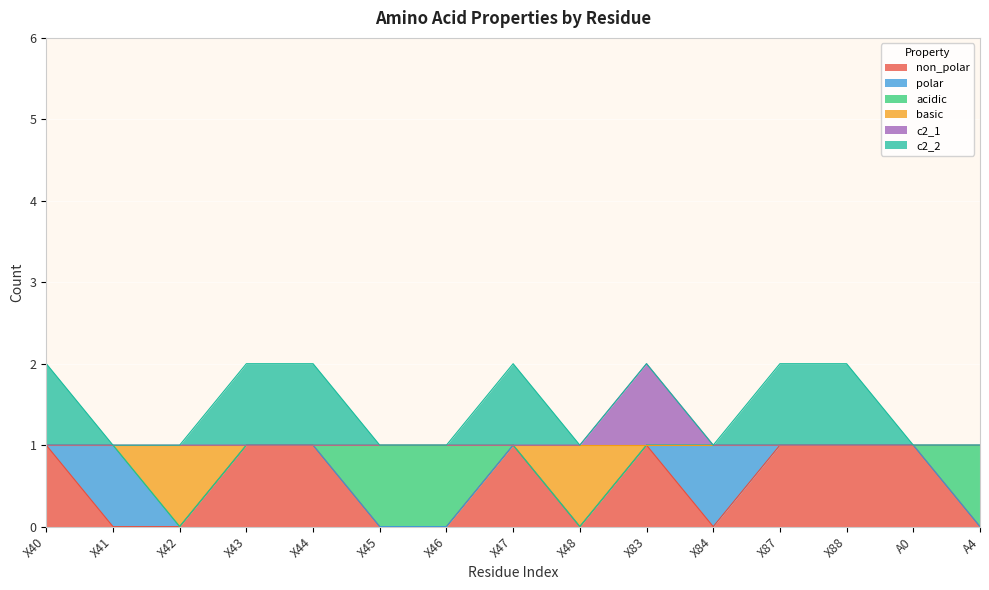

At which category does the chart reach its peak across all series?

X83